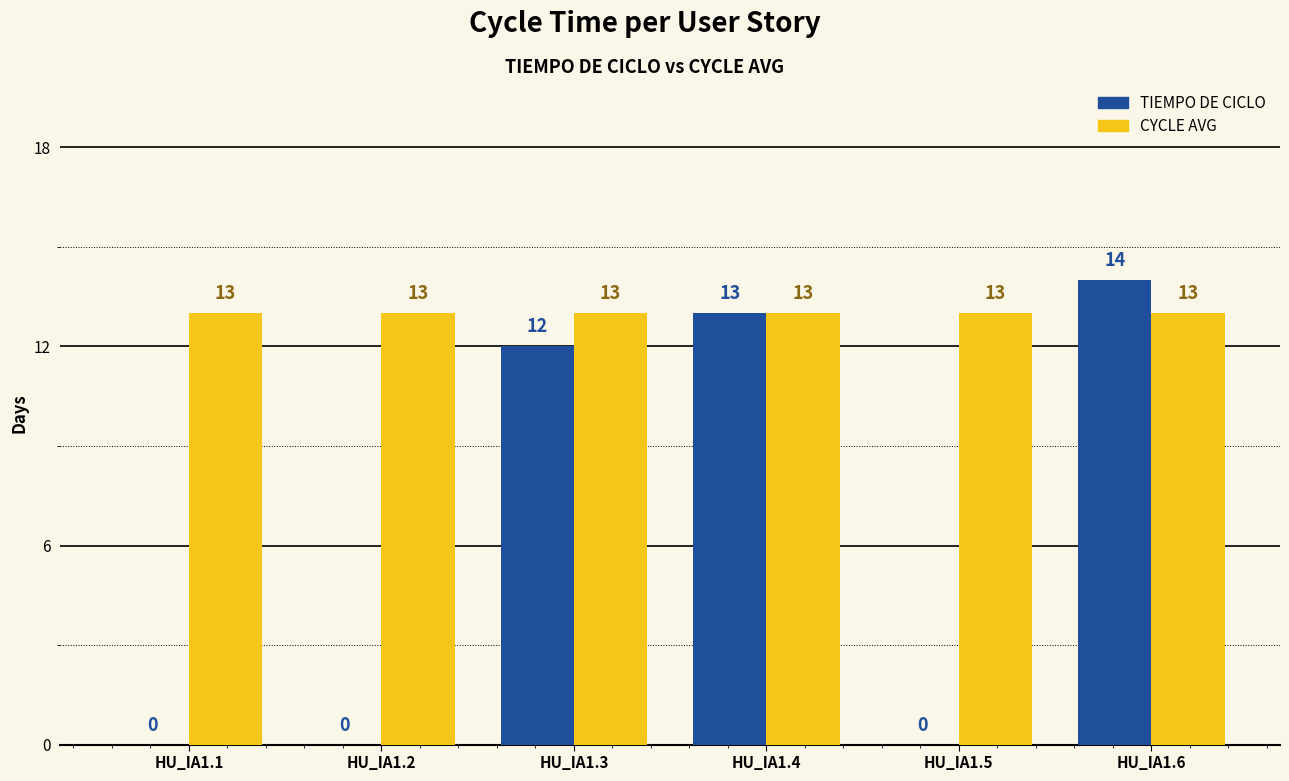

What is the sum of all TIEMPO DE CICLO values?

39